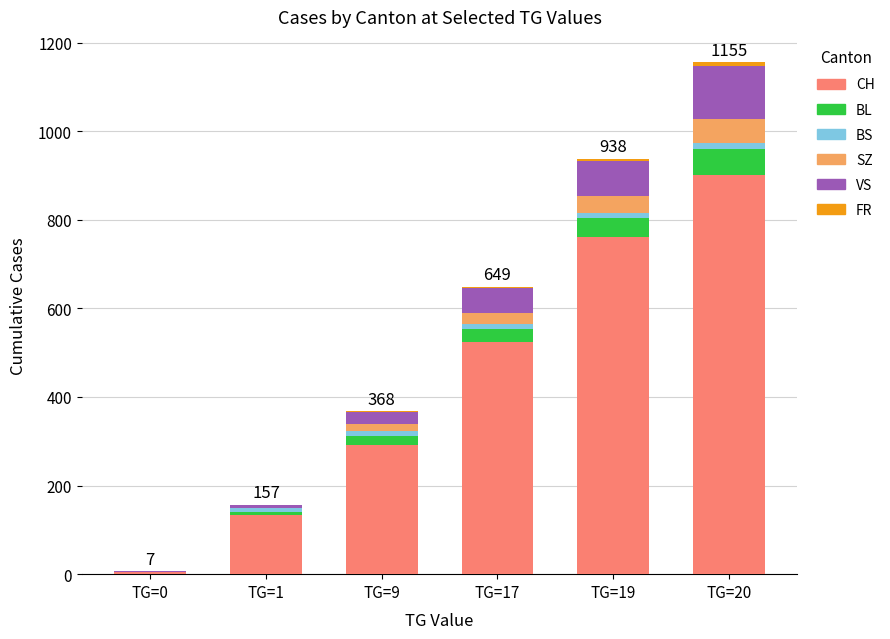

How many data points does each series have?

6